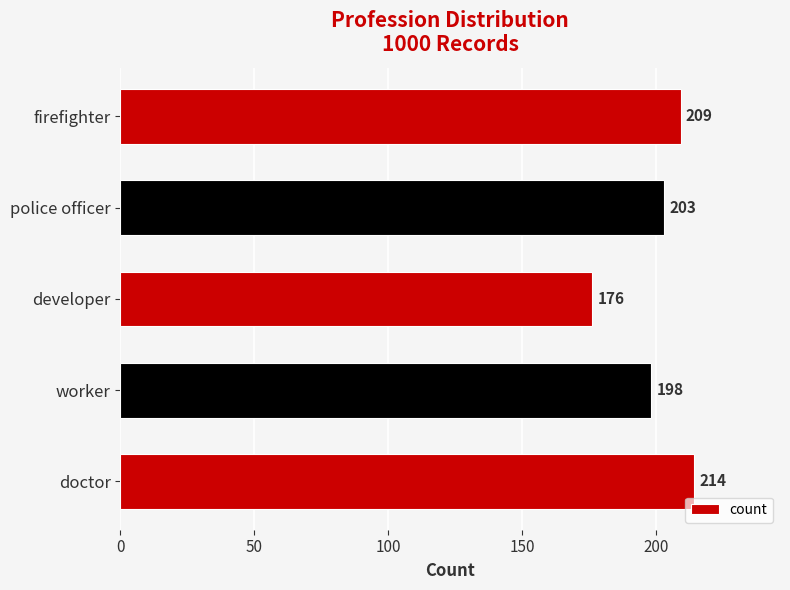

What is the sum of all values?

1000